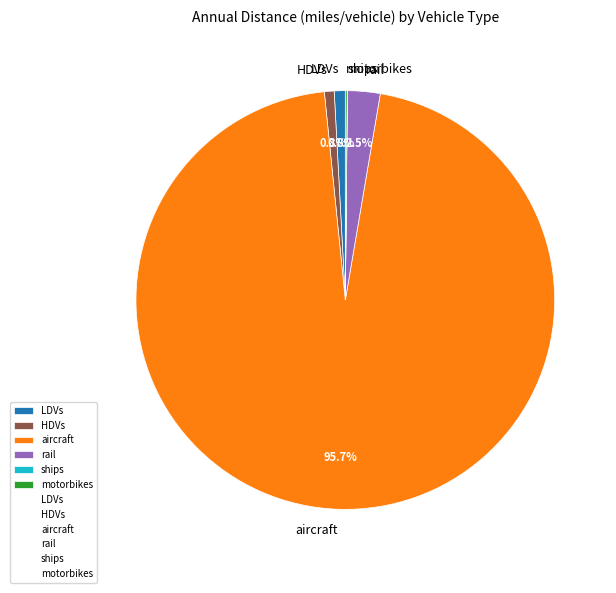

The LDVs slice represents 1% of the pie. True or false?

True